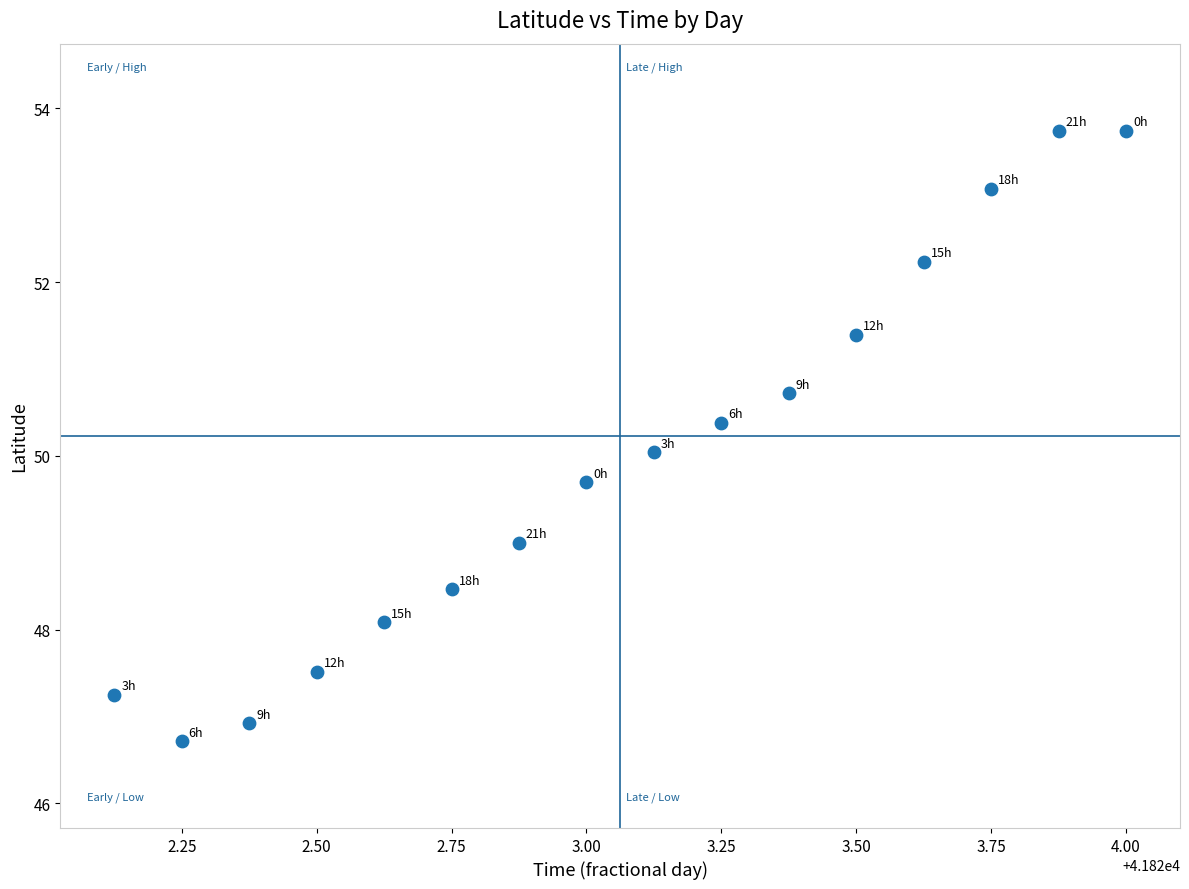

What is the range of X values (max minus min)?

1.9